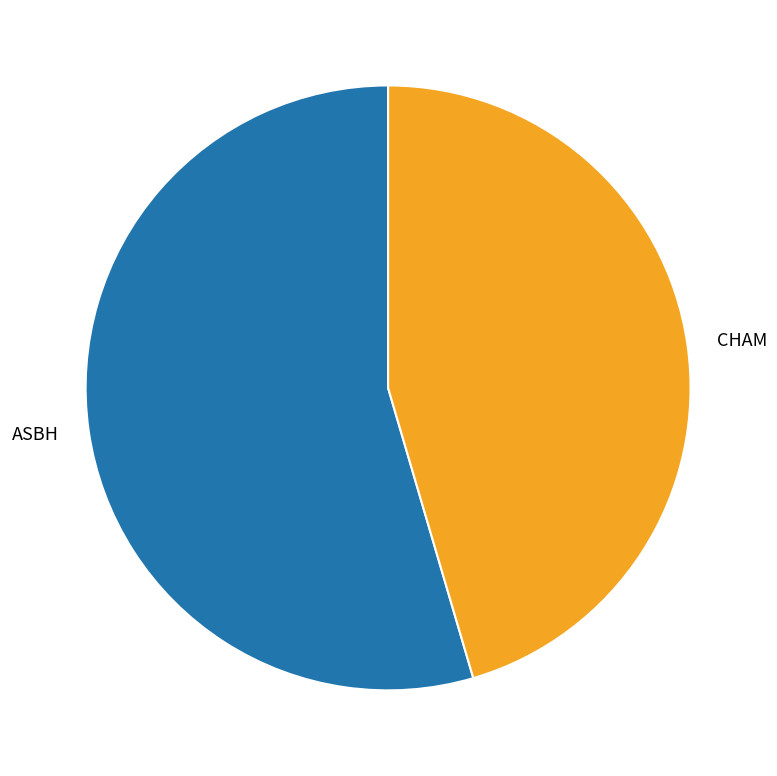

Is there a majority slice in this chart?

Yes